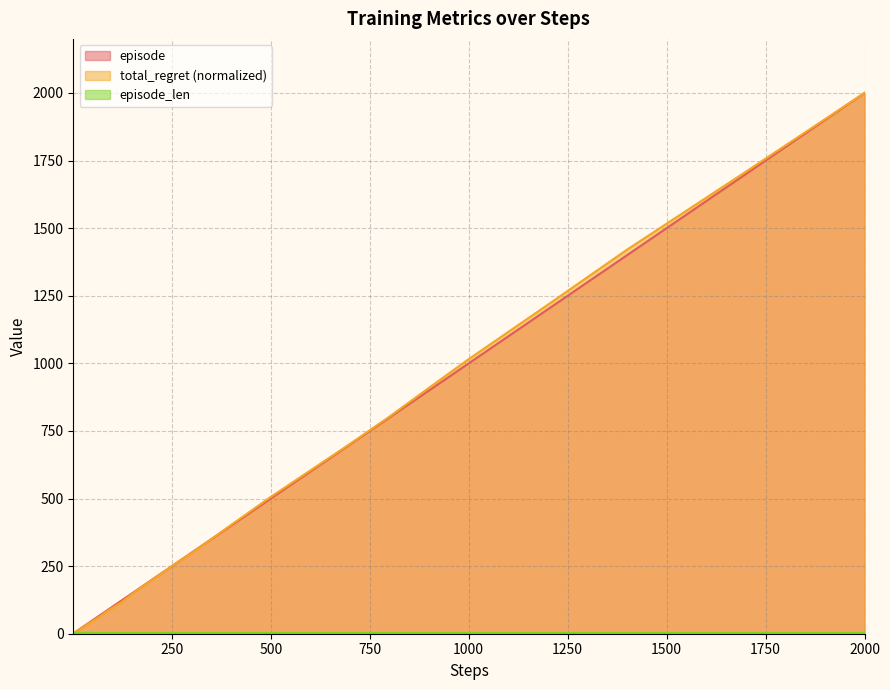

Which category has the highest value across all series?

2000